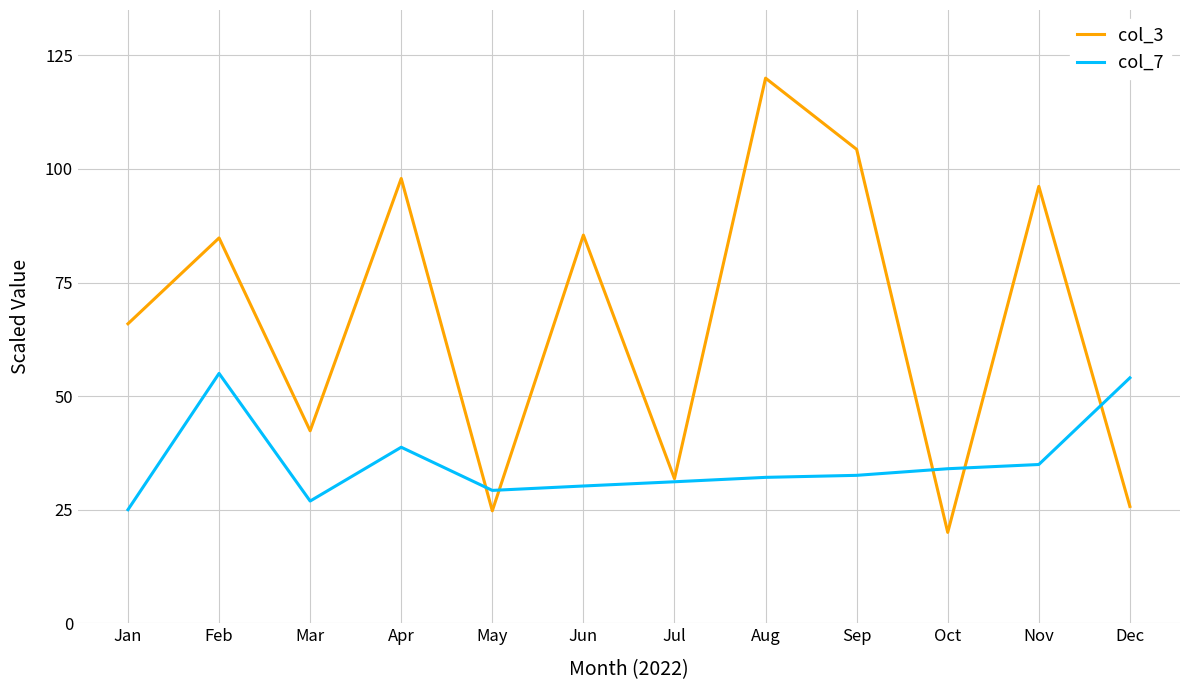

What are all the series names shown in the legend?

col_3, col_7